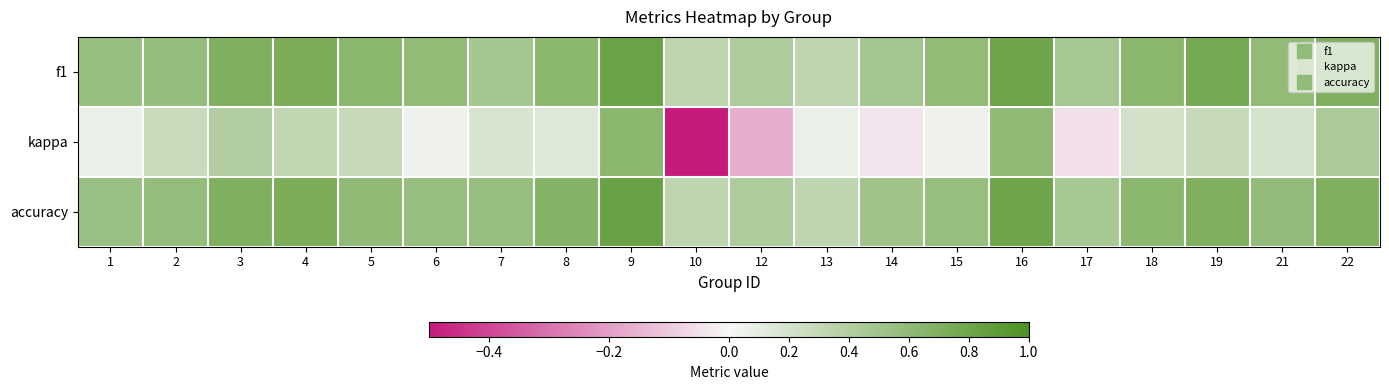

Reading left to right, list all the values displayed in this chart.

f1: 1=0.6	2=0.6	3=0.7	4=0.7	5=0.6	6=0.6	7=0.5	8=0.6	9=0.8	10=0.3	12=0.4	13=0.3	14=0.5	15=0.6	16=0.8	17=0.5	18=0.6	19=0.8	21=0.6	22=0.7
kappa: 1=0.1	2=0.3	3=0.4	4=0.3	5=0.3	6=0.1	7=0.2	8=0.1	9=0.6	10=-0.5	12=-0.2	13=0.1	14=-0.0	15=0.1	16=0.6	17=-0.1	18=0.2	19=0.3	21=0.2	22=0.4
accuracy: 1=0.5	2=0.6	3=0.7	4=0.7	5=0.6	6=0.6	7=0.6	8=0.7	9=0.8	10=0.3	12=0.4	13=0.3	14=0.5	15=0.6	16=0.8	17=0.5	18=0.6	19=0.7	21=0.6	22=0.7